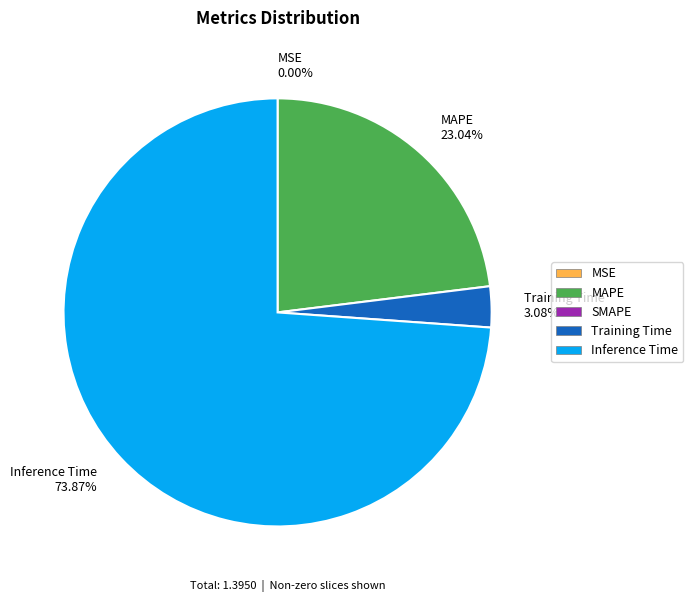

Do Training Time 3.08% and Inference Time 73.87% together represent more than half of the pie?

Yes